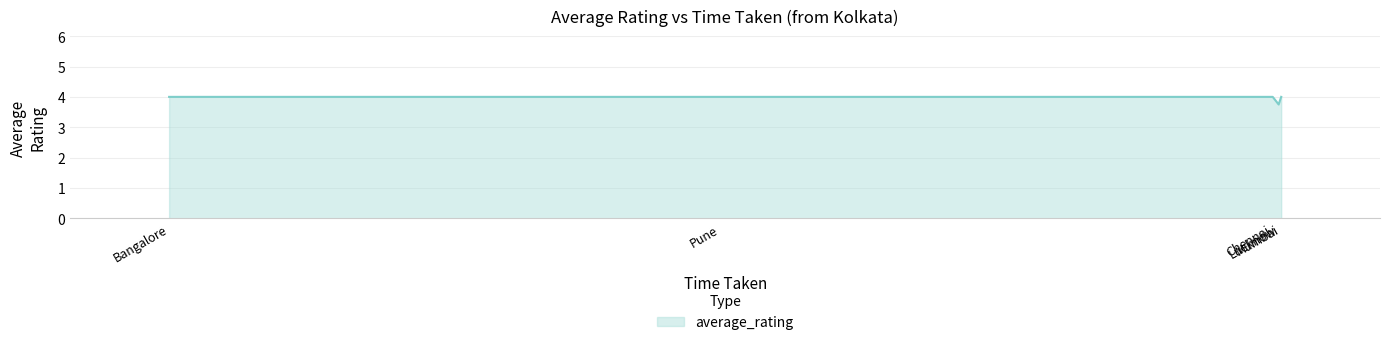

What is the greatest value displayed?

4.0